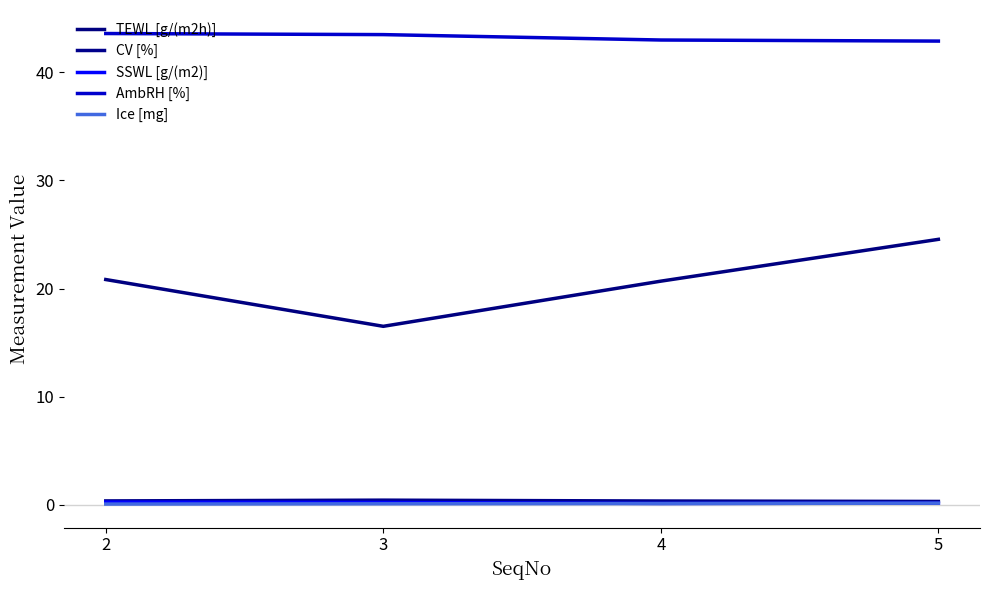

Which series has the largest total across all categories?

AmbRH [%]